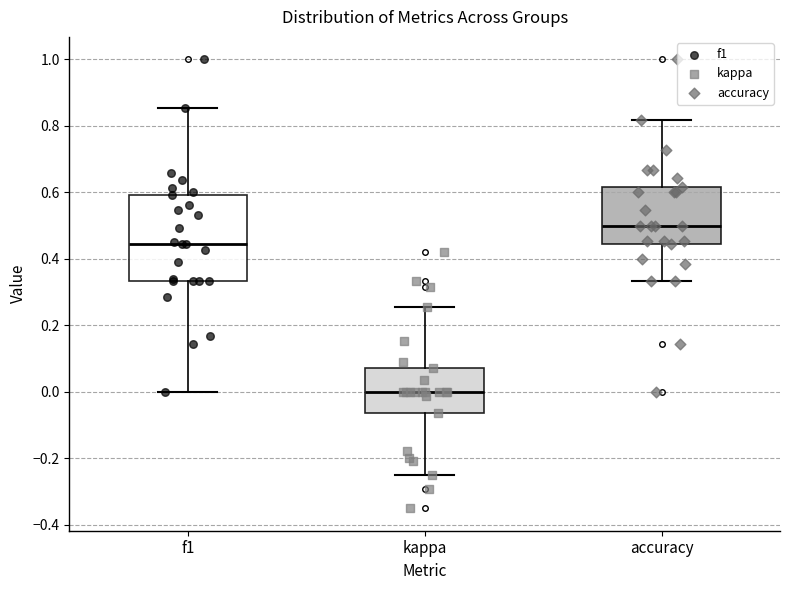

Comparing the boxes themselves (not the whiskers), which one is the tallest?

f1